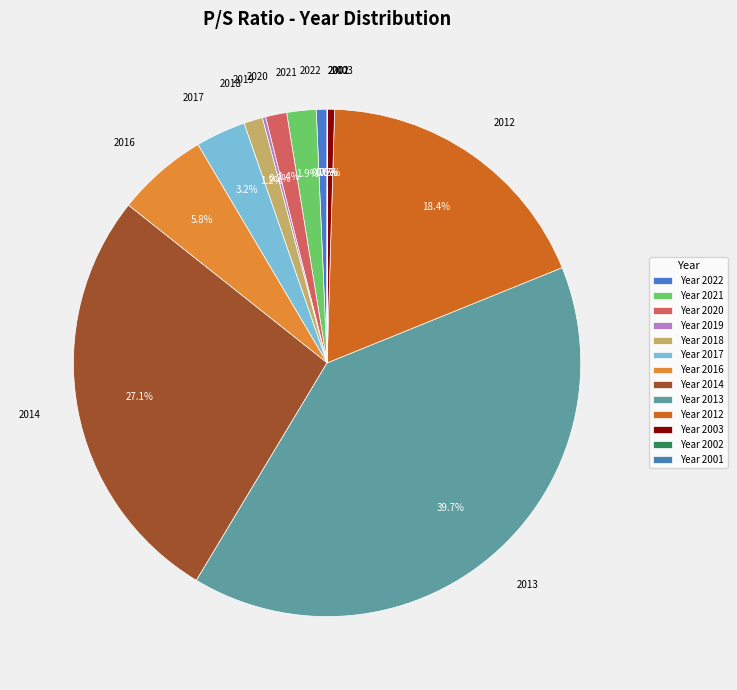

How much of the chart is everything except 2017?

96.8%